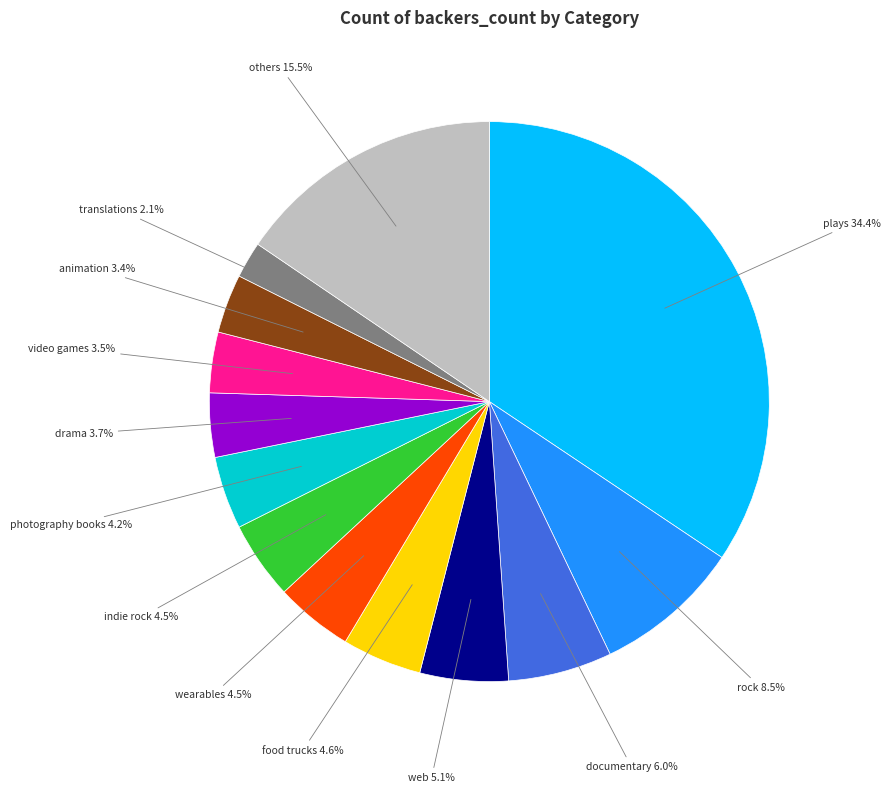

What portion of the pie excludes web?

94.9%